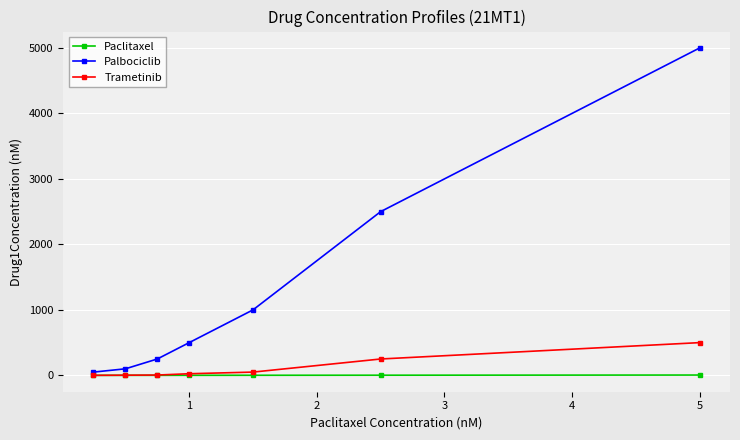

What are all the series names shown in the legend?

Paclitaxel, Palbociclib, Trametinib